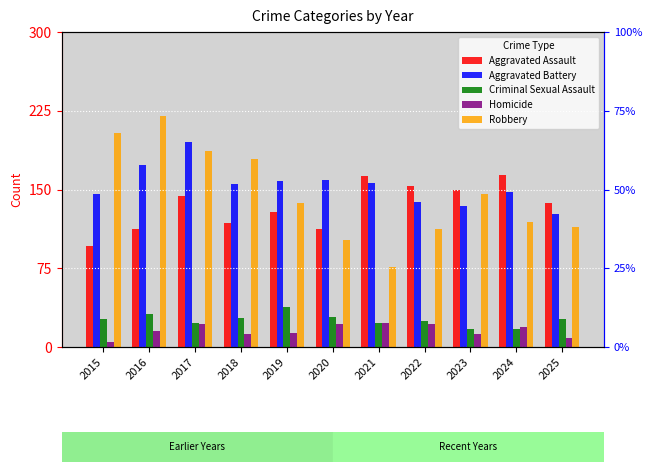

What is the sum of the Aggravated Assault values at 2016 and 2021?

275